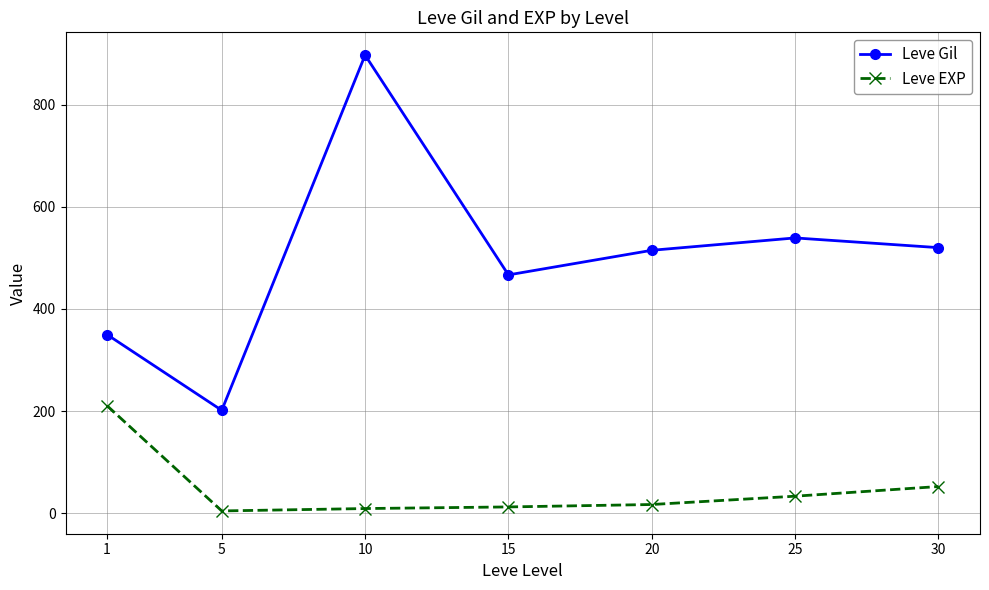

What is the maximum value for Leve EXP?

210.7